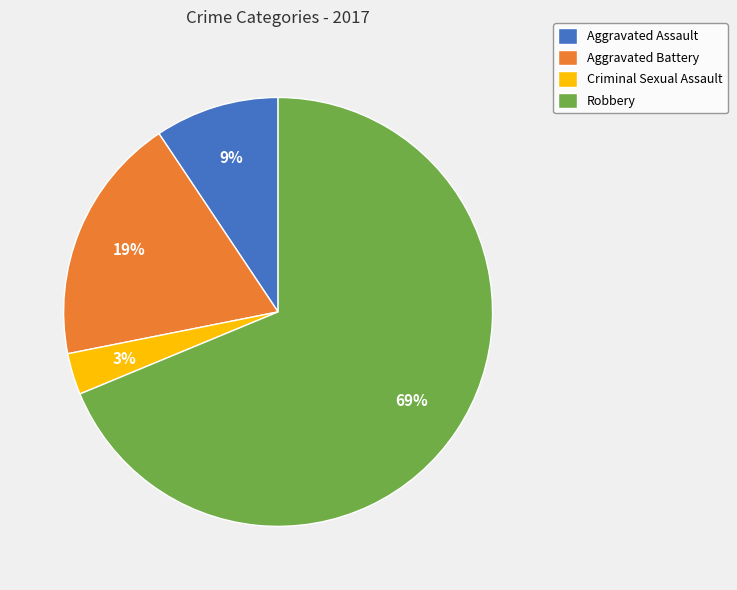

How many slices are in this pie chart?

4